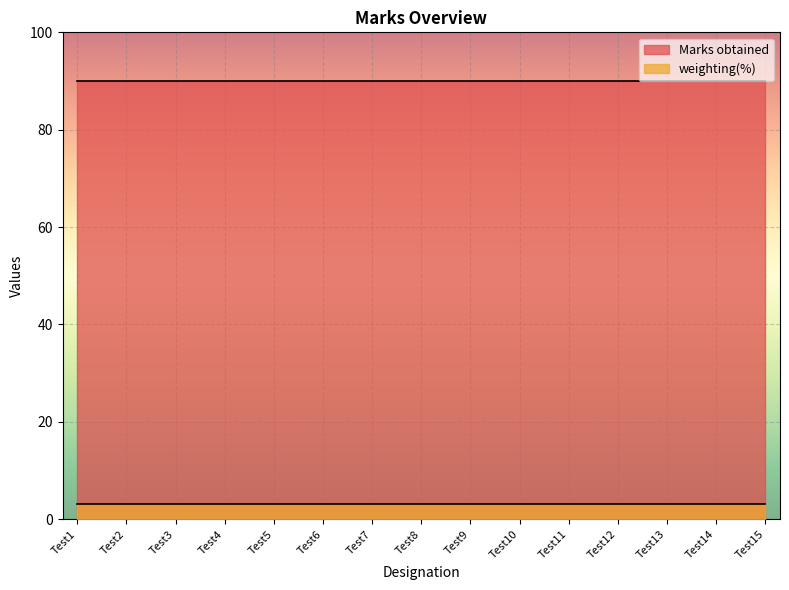

The value of weighting(%) at Test7 is 4. True or false?

False